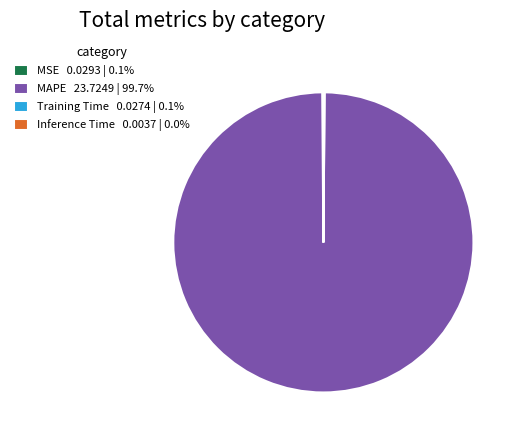

Does MAPE 23.7249 | 99.7% represent more than half of the total?

Yes